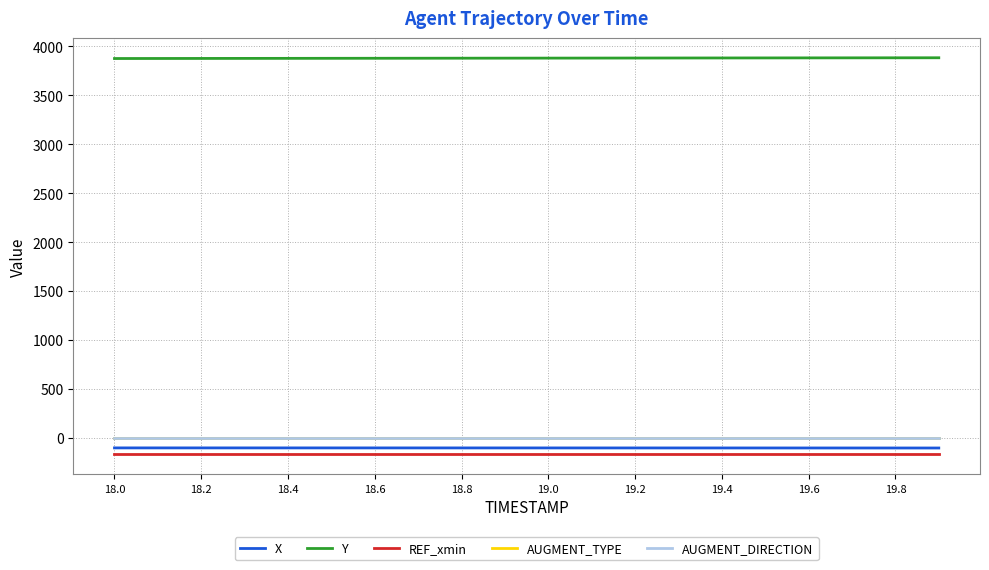

True or false: AUGMENT_TYPE and REF_xmin intersect in this chart.

False